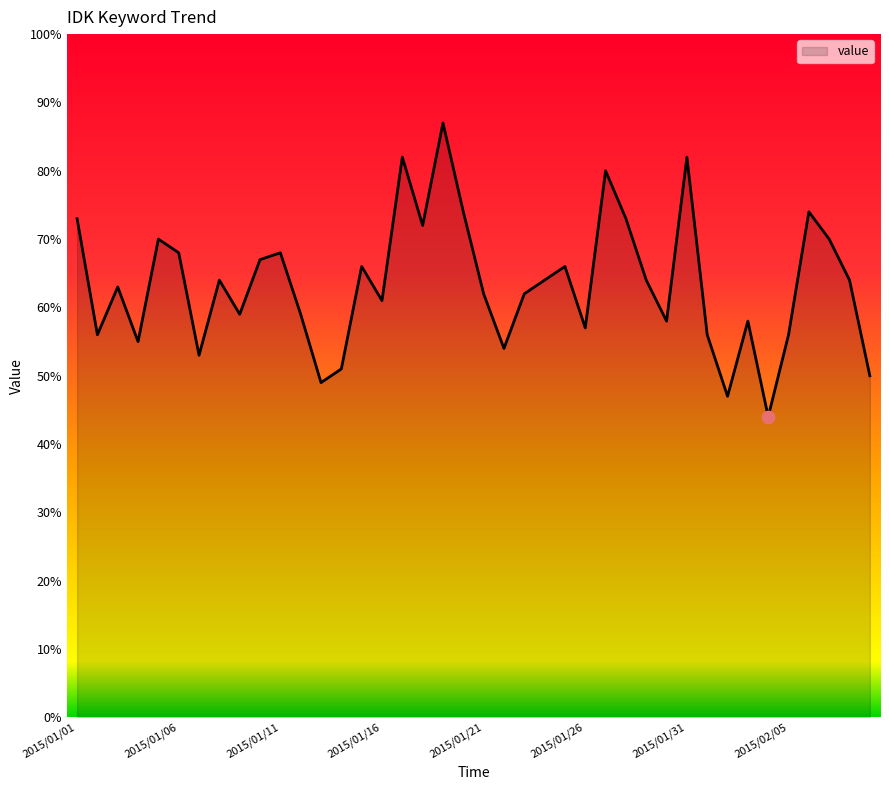

What is the minimum value shown in the chart?

44